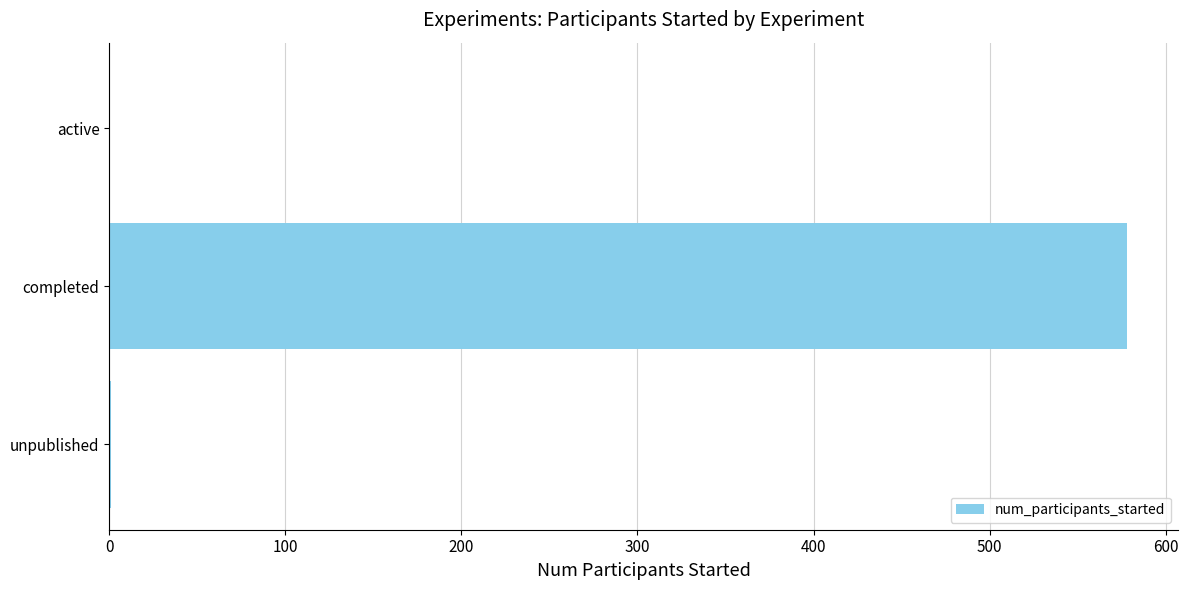

How many series are shown in this chart?

1